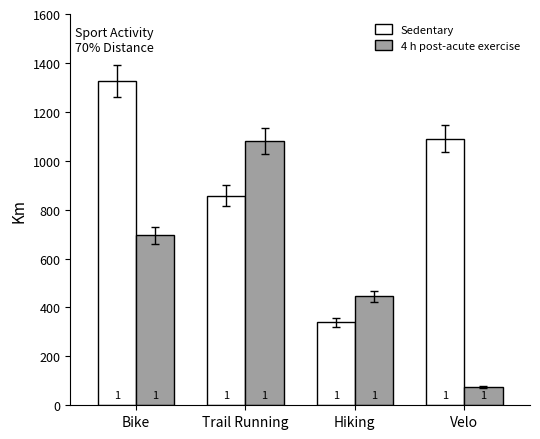

What are all the series names shown in the legend?

Sedentary, 4 h post-acute exercise